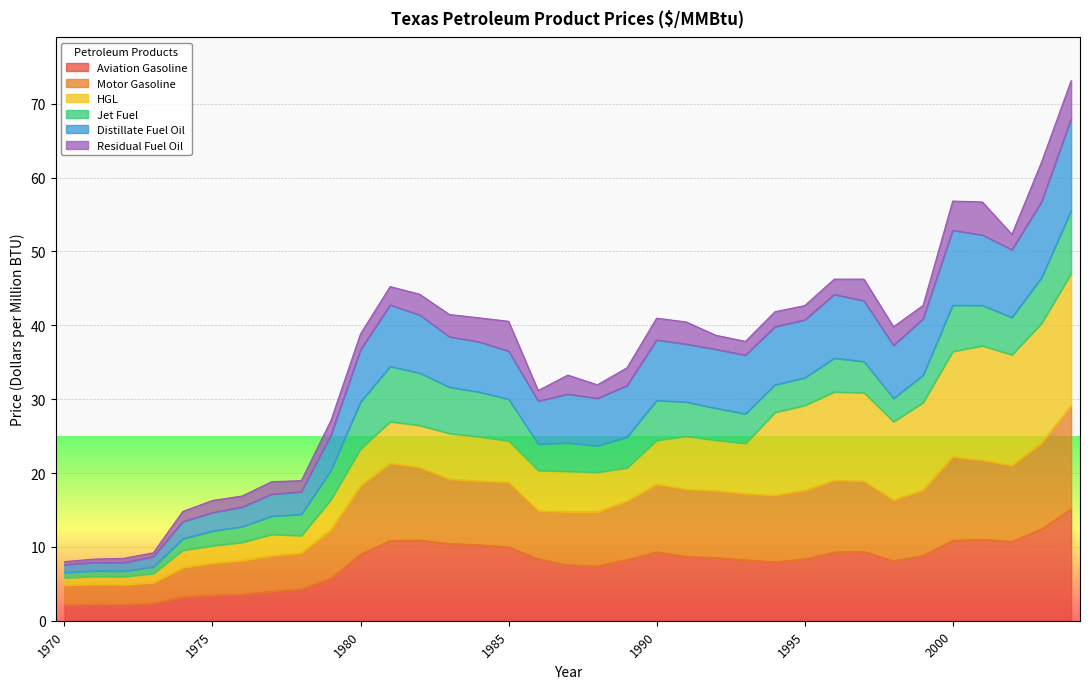

What is the minimum value for Aviation Gasoline?

2.2